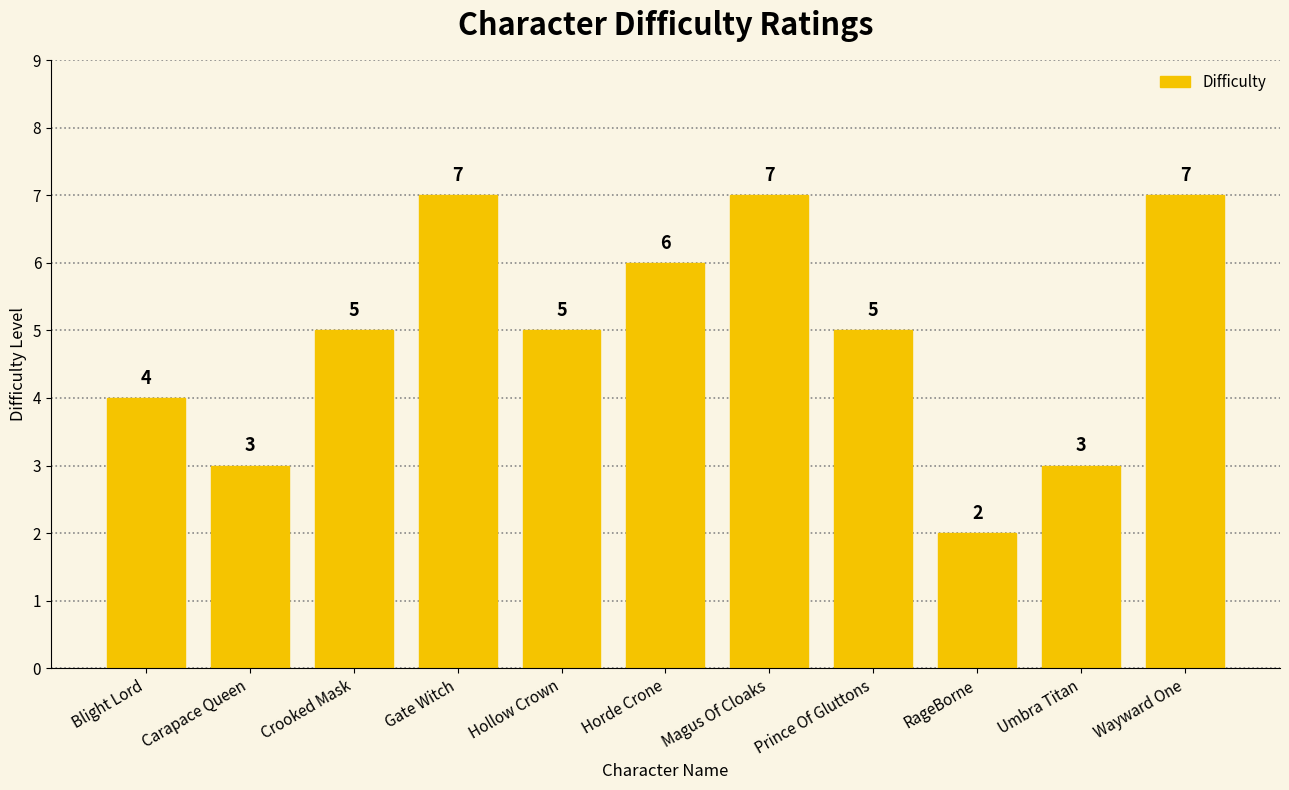

What is the label of the 11th bar from the right?

Blight Lord